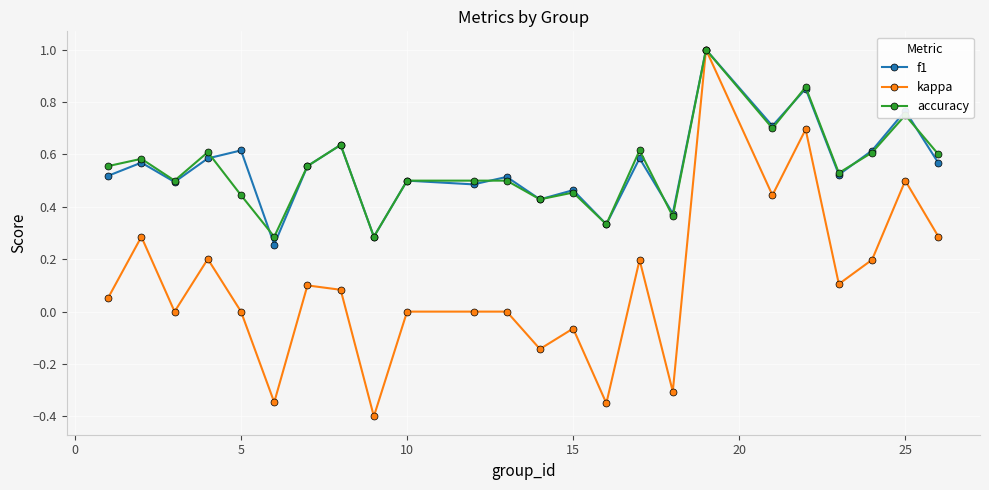

True or false: f1 has more than 0 interior local peaks.

True